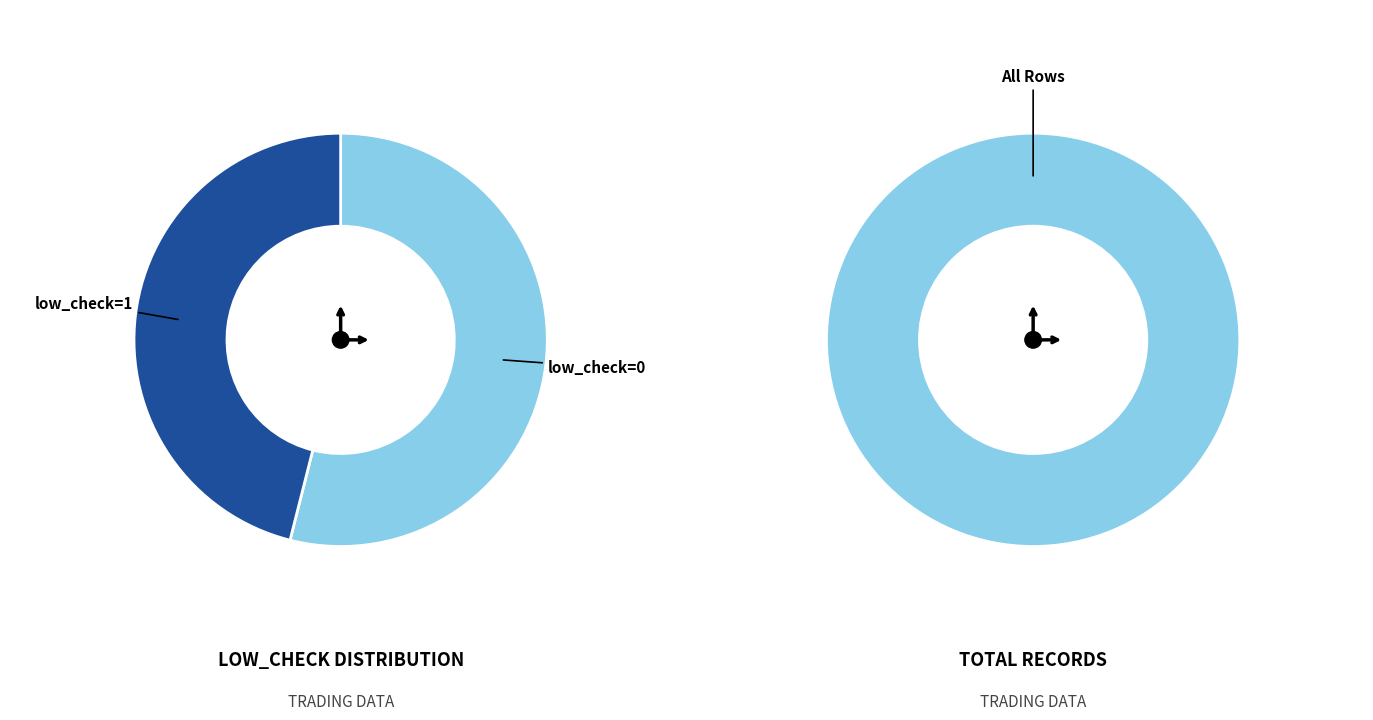

Count the number of slices in the pie.

2